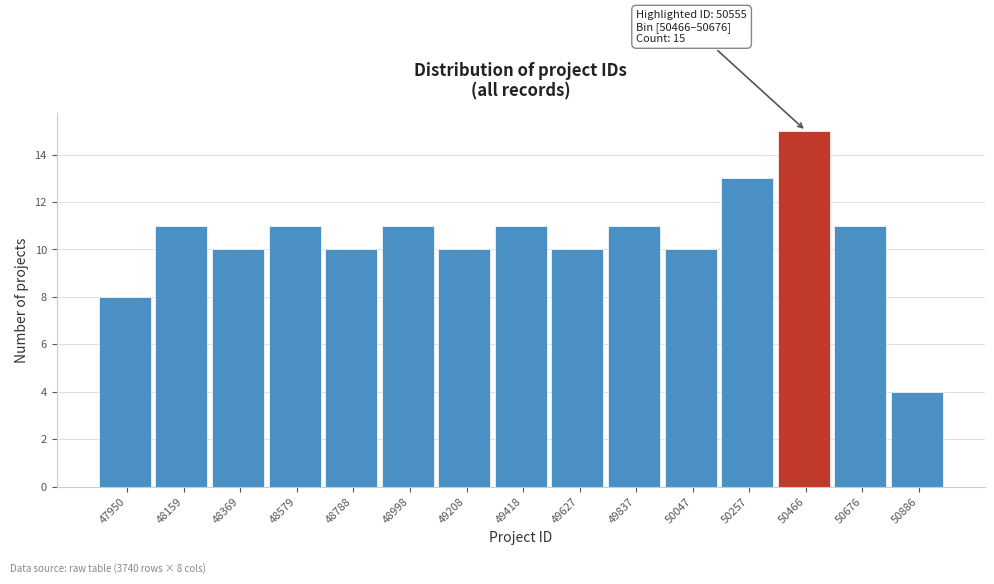

Reading right to left, list all the values displayed in this chart.

50886=4	50676=11	50466=15	50257=13	50047=10	49837=11	49627=10	49418=11	49208=10	48998=11	48788=10	48579=11	48369=10	48159=11	47950=8